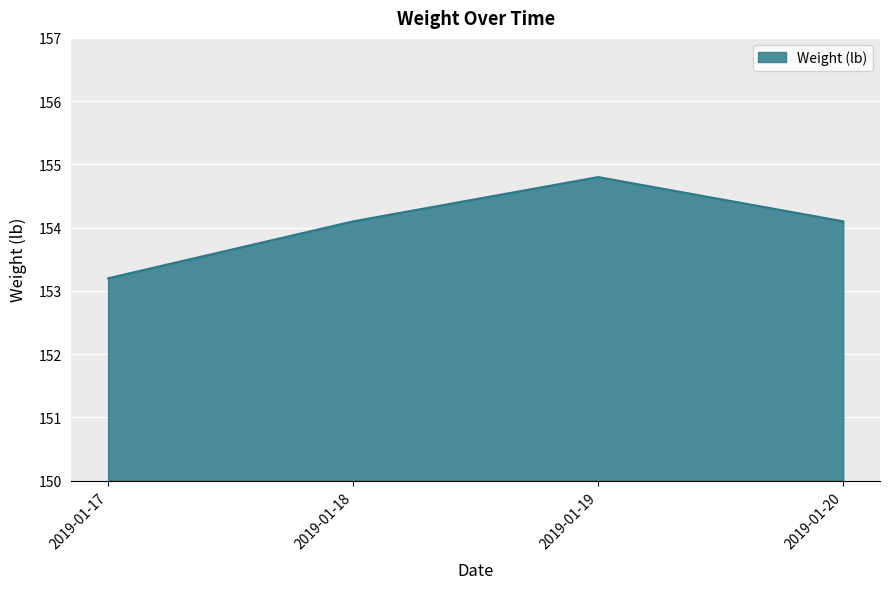

What is the minimum value shown in the chart?

153.2